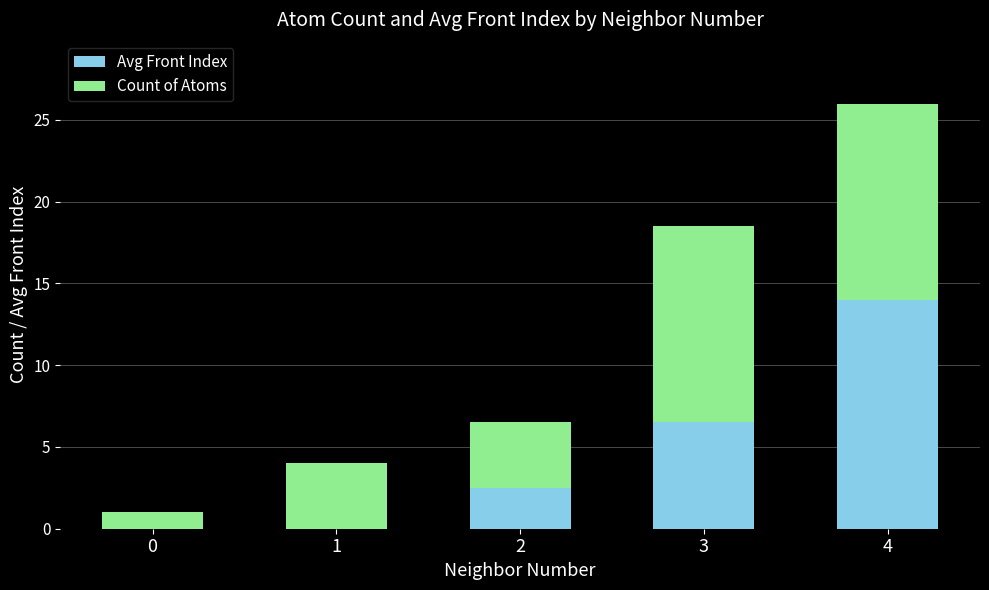

What is the highest value of the Avg Front Index series?

14.0